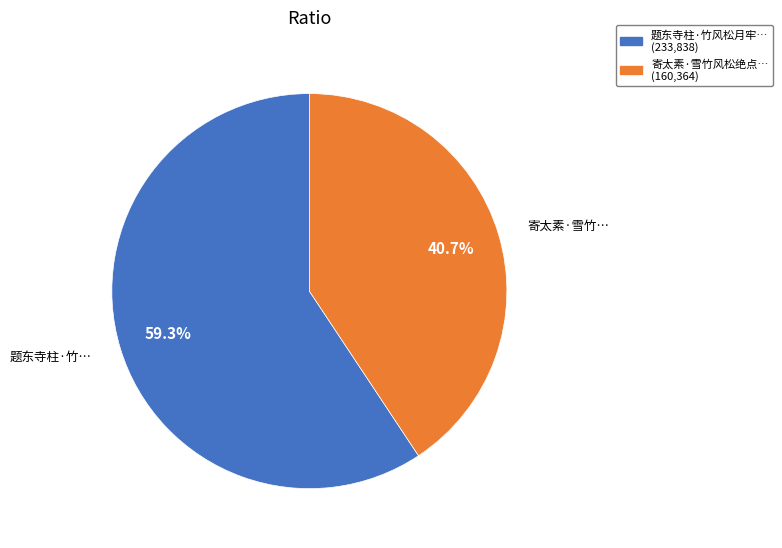

Does any single category account for the majority?

Yes